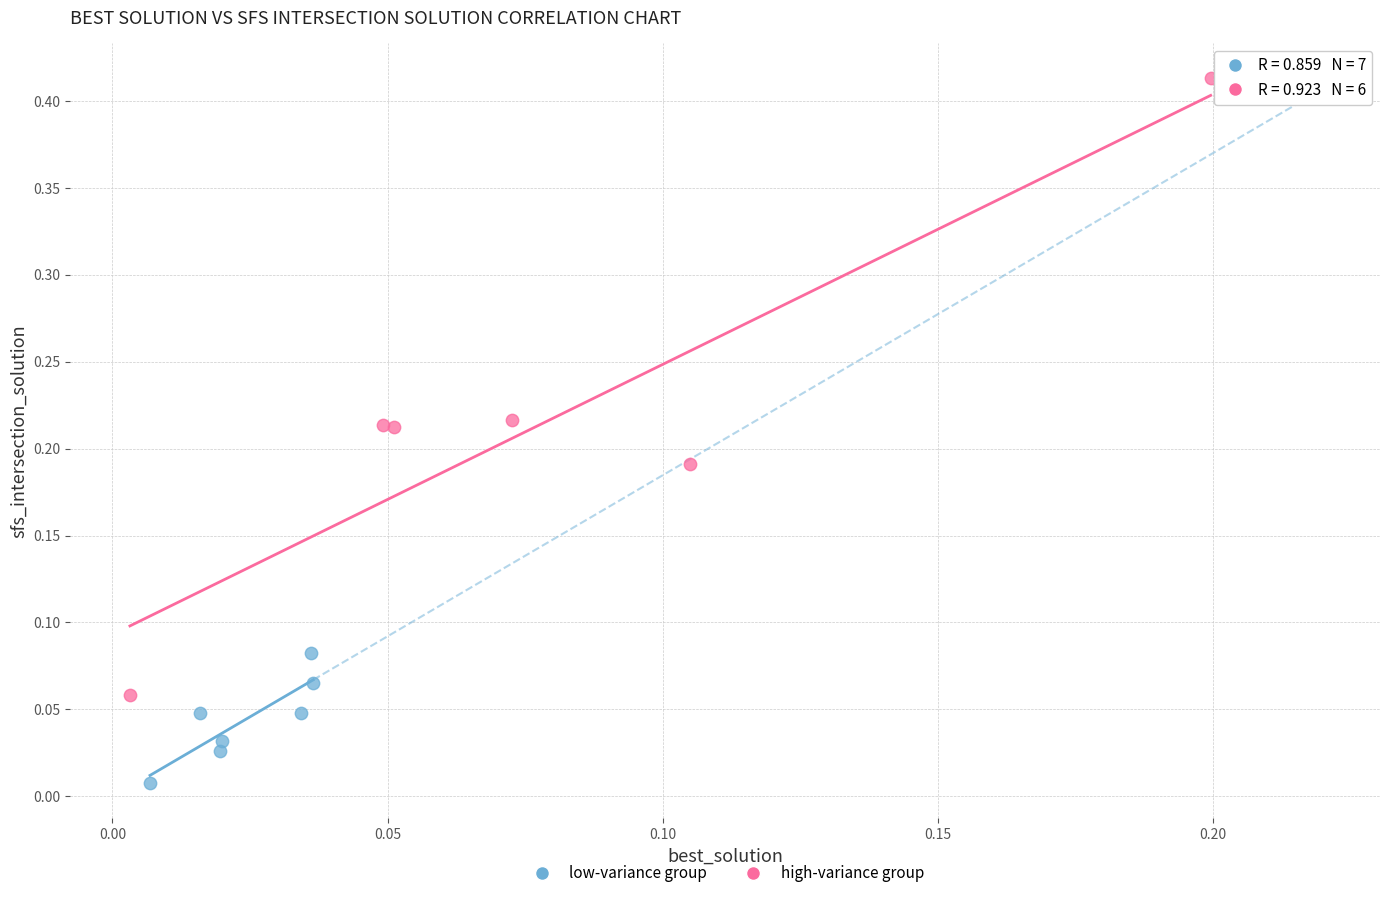

Which series reaches the minimum Y coordinate?

low-variance group